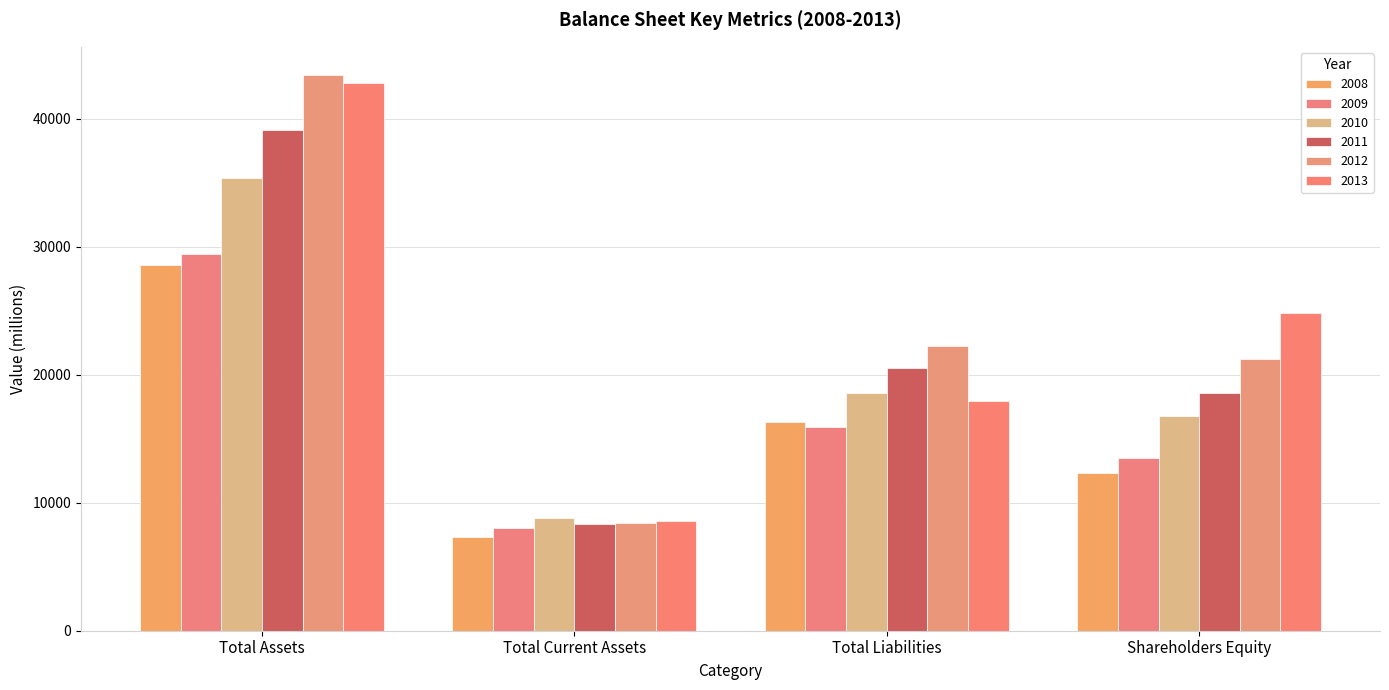

The 2011 series shows 55500 at Total Assets. True or false?

False